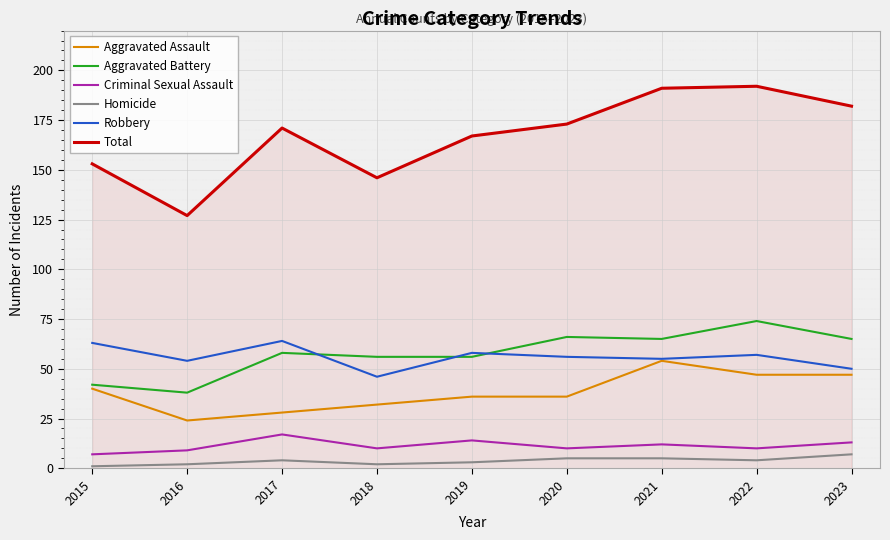

Is it true that Aggravated Battery equals 20 at 2022?

False